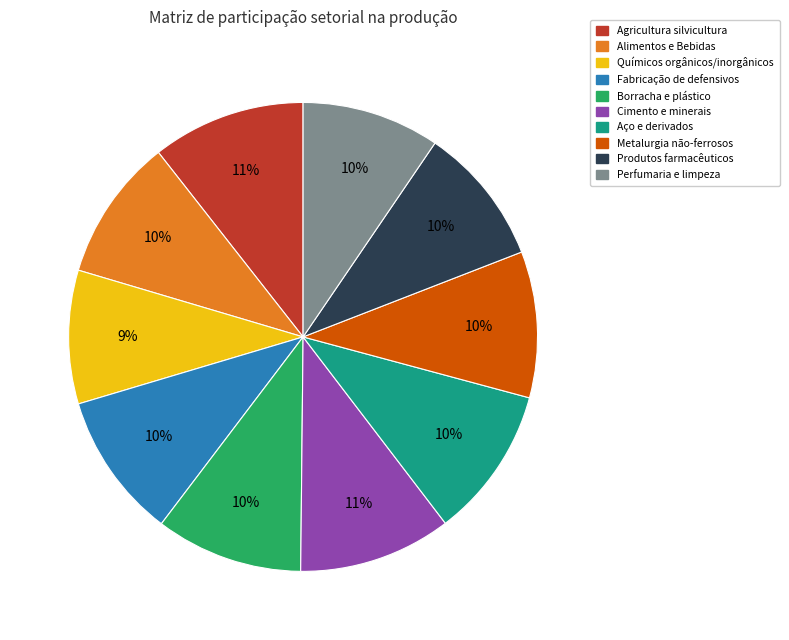

True or false: Metalurgia não-ferrosos accounts for 1% of the total.

False